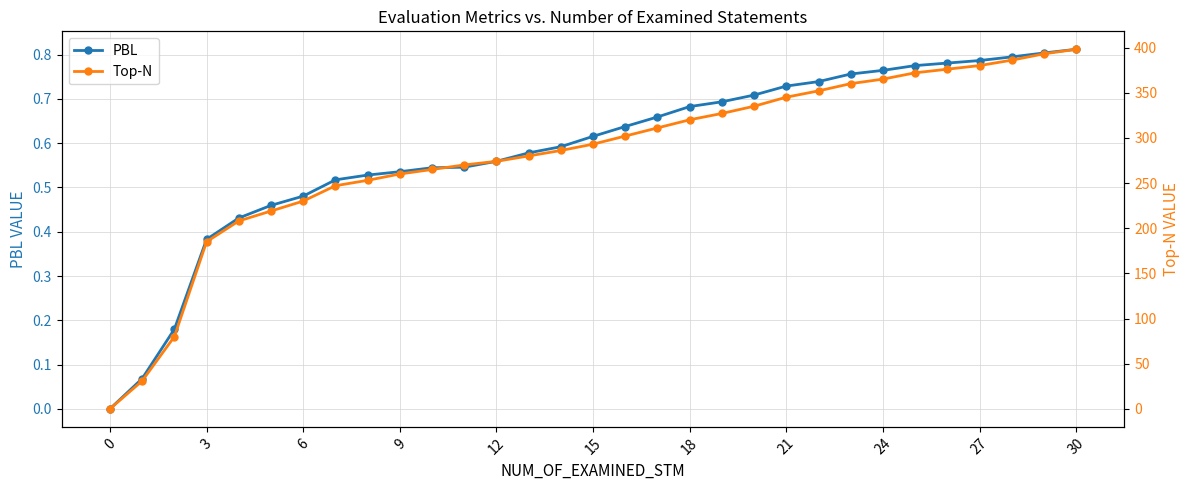

True or false: PBL and Top-N intersect in this chart.

False